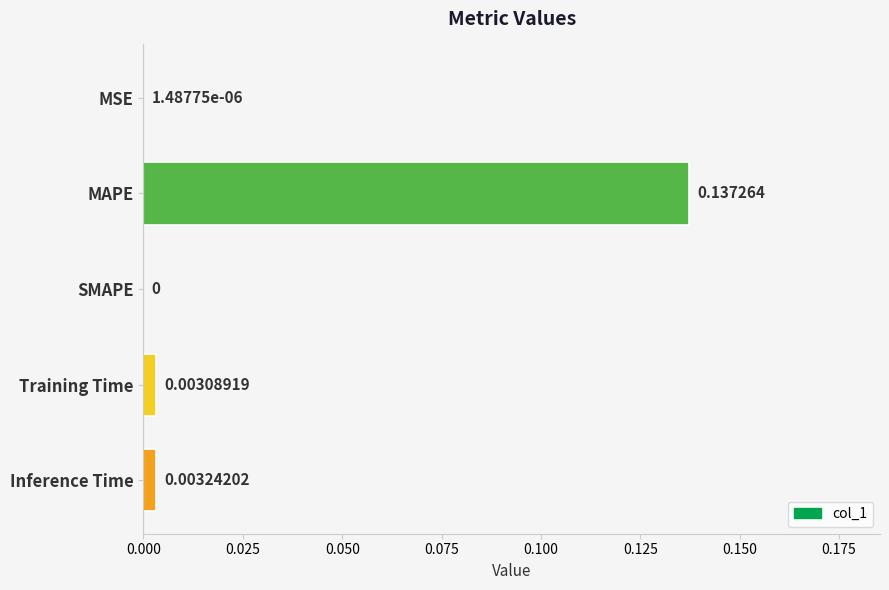

How many values exceed 0?

4